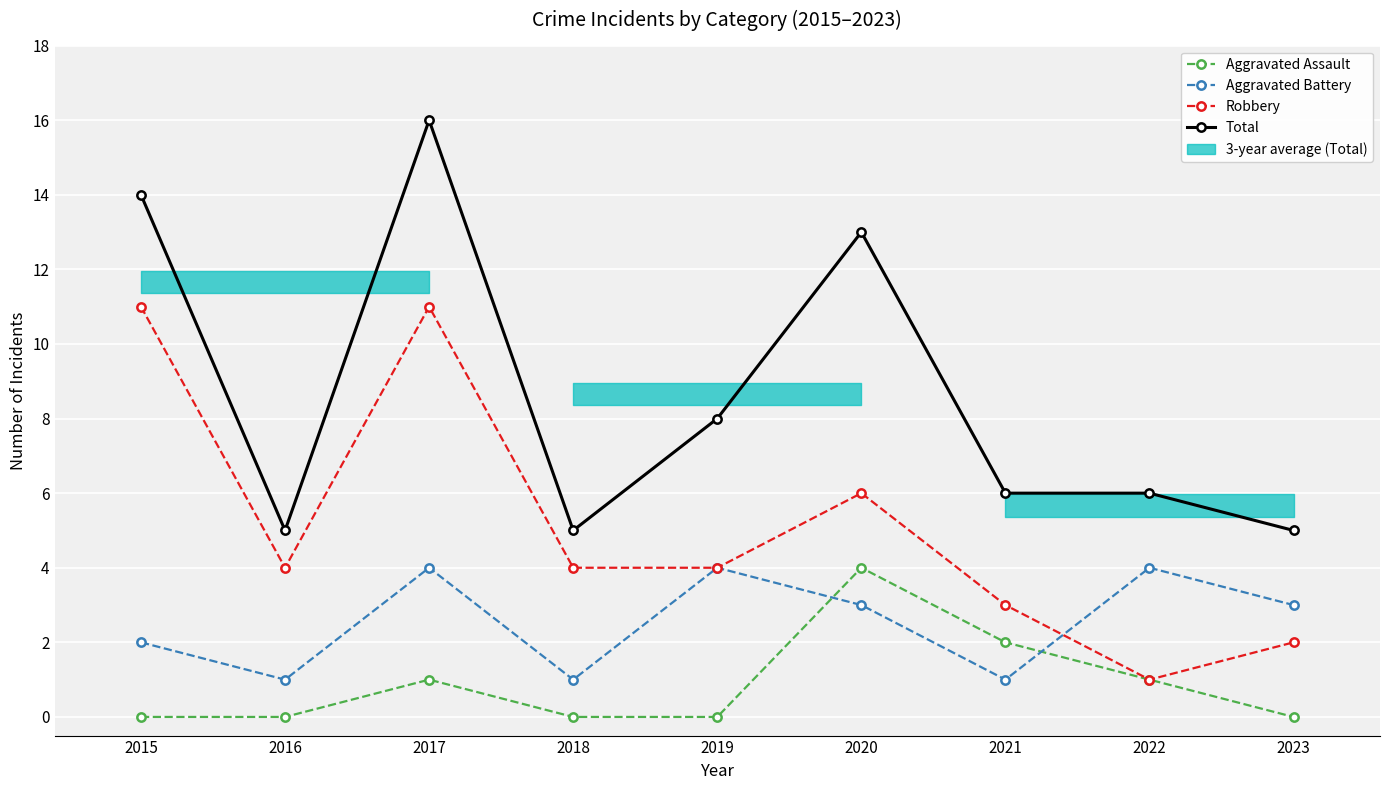

List the series in order of their overall mean, lowest first.

Aggravated Assault, Aggravated Battery, Robbery, Total